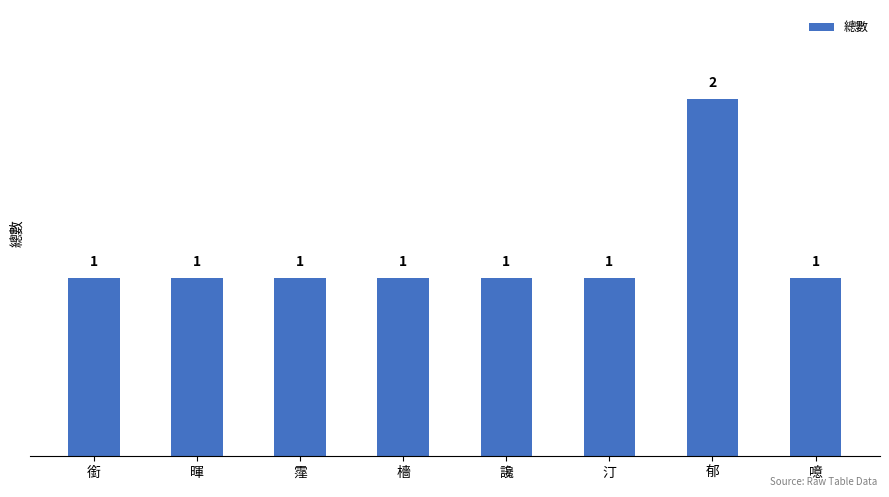

What is the average value?

1